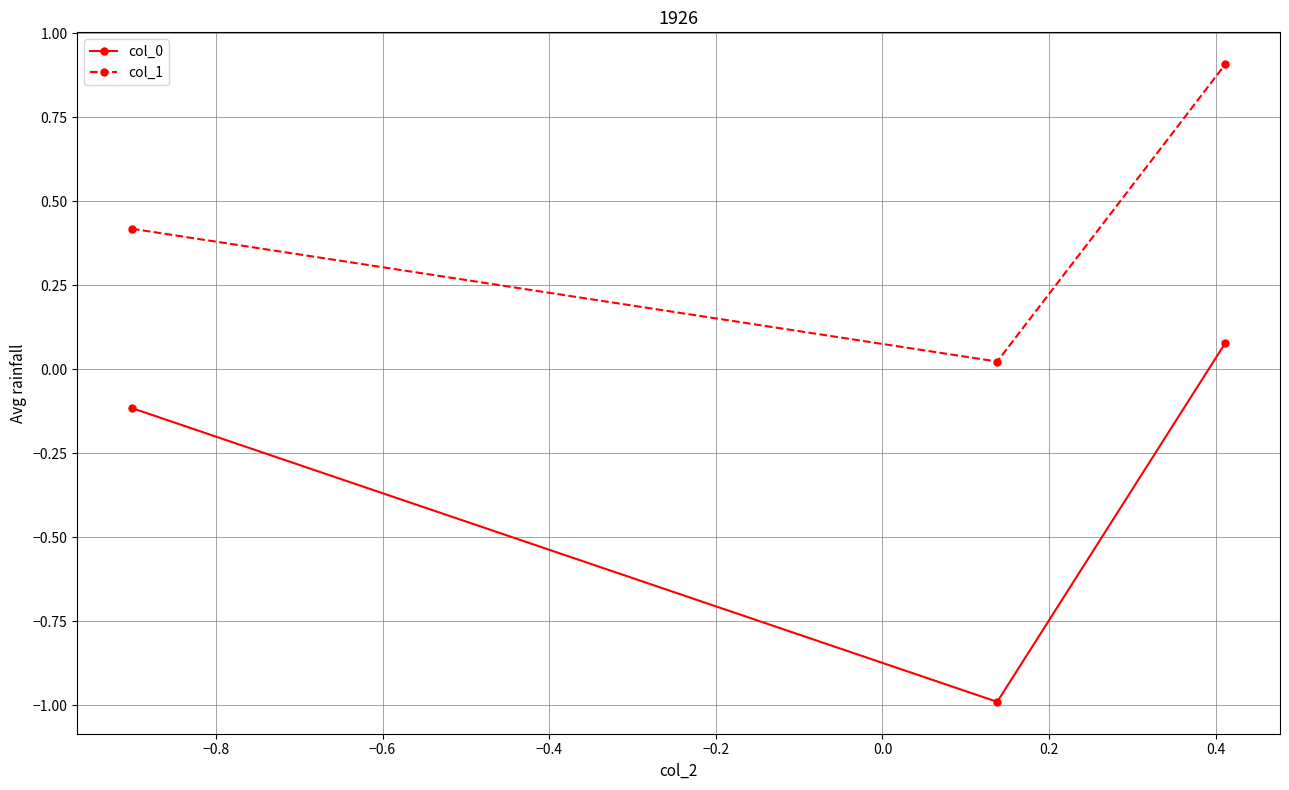

How many lines are shown in the chart?

2